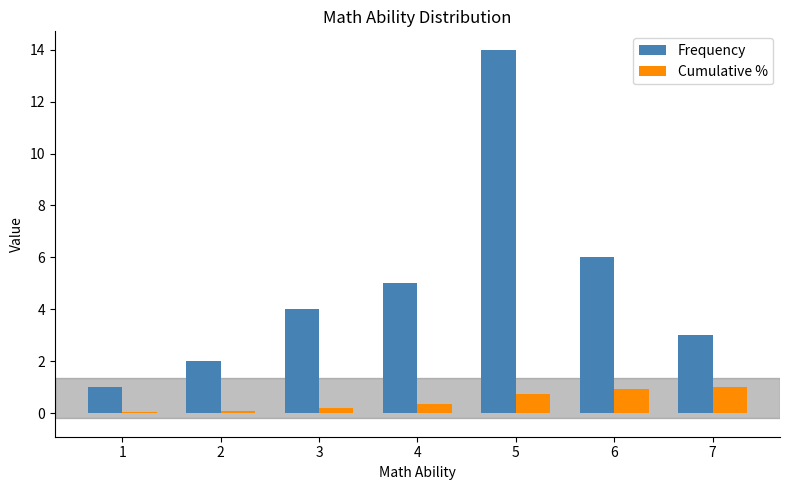

Is the value of Frequency at 5 greater than the value of Cumulative % at 5?

Yes